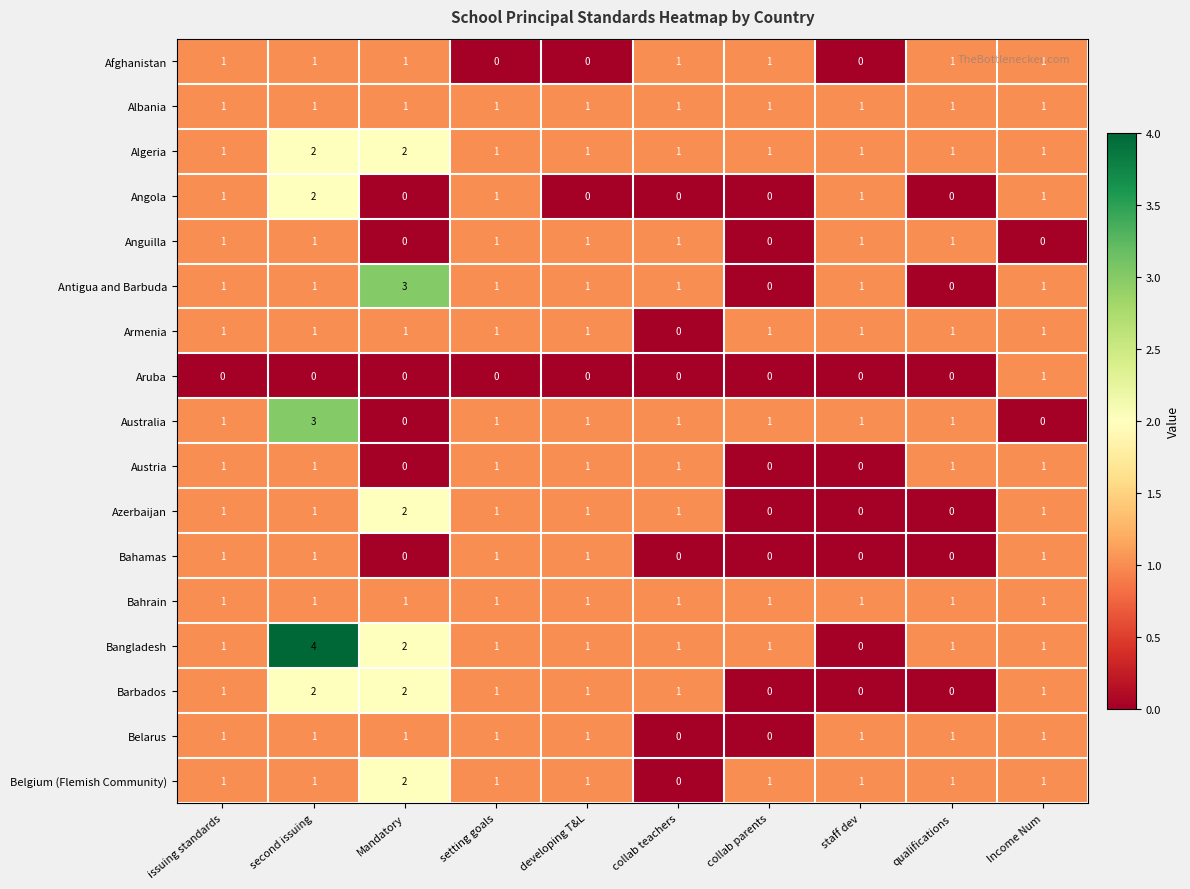

Between Mandatory and qualifications, which series saw the biggest shift?

Antigua and Barbuda